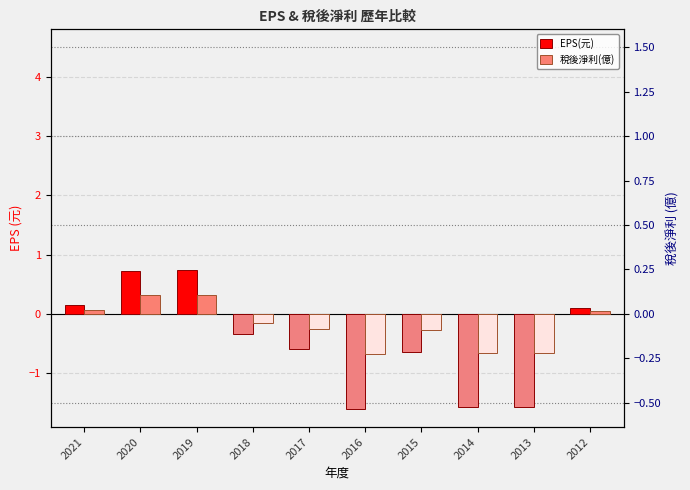

What is the sum of the EPS(元) values at 2019 and 2017?

0.2